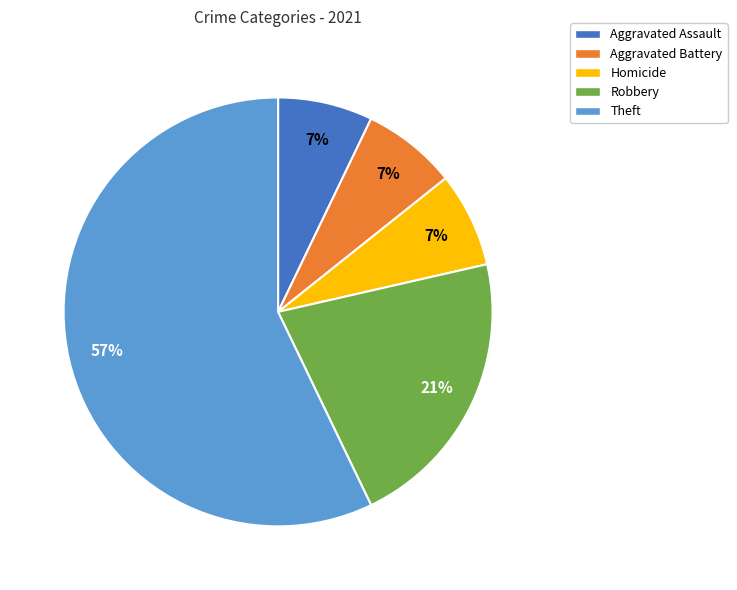

What percentage is the Homicide slice, to the nearest percent?

7%